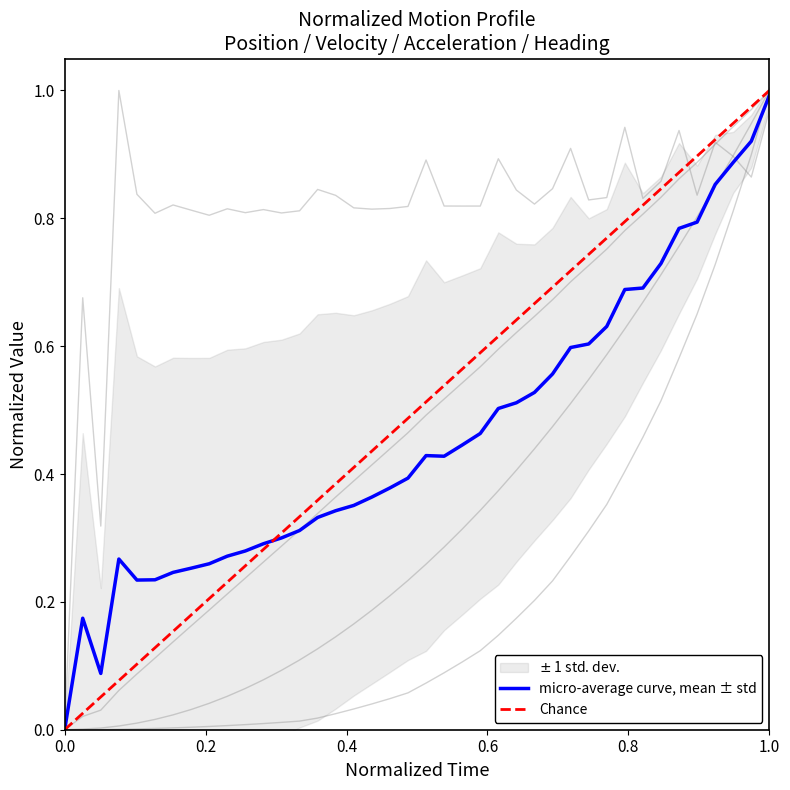

At which label does micro-average curve, mean ± std reach its peak?

1.0